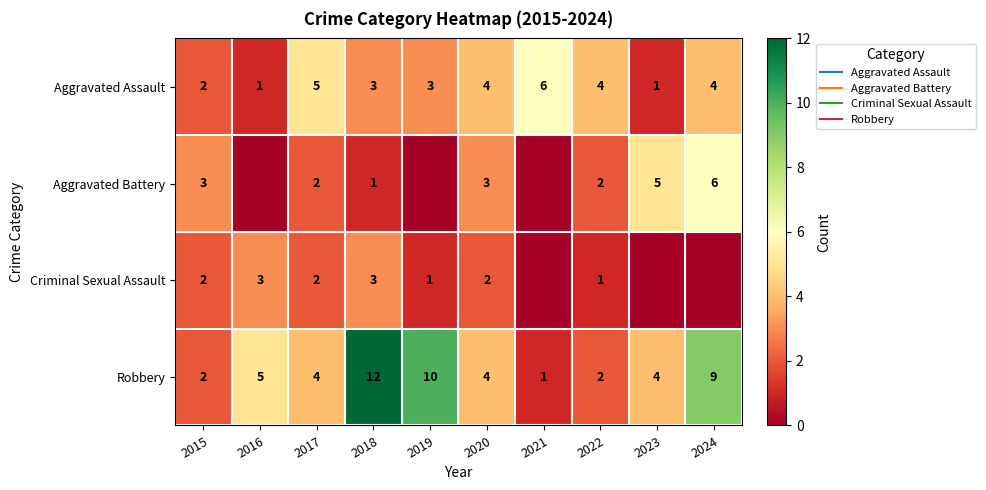

Which label corresponds to the smallest value in the chart?

2016